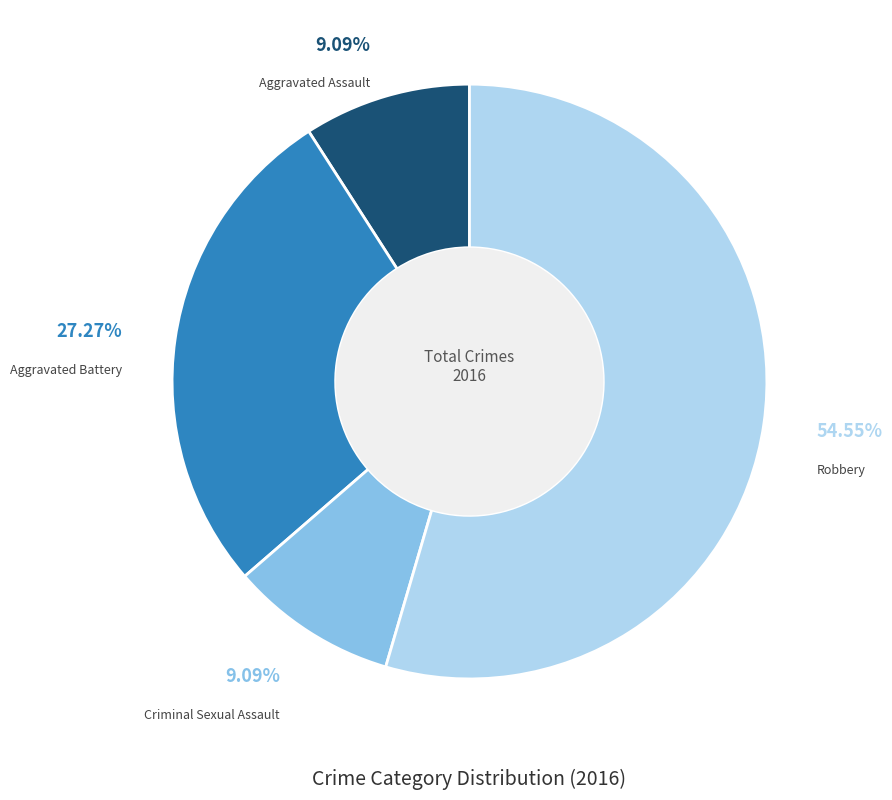

Is there a majority slice in this chart?

Yes